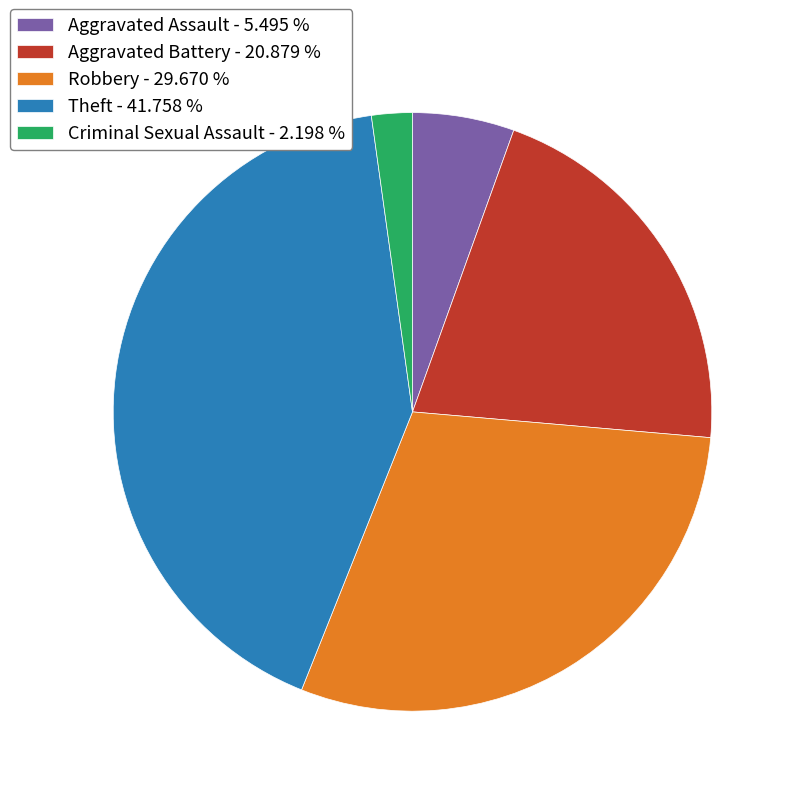

Rank the categories by value from highest to lowest.

Theft - 41.758 %, Robbery - 29.670 %, Aggravated Battery - 20.879 %, Aggravated Assault - 5.495 %, Criminal Sexual Assault - 2.198 %